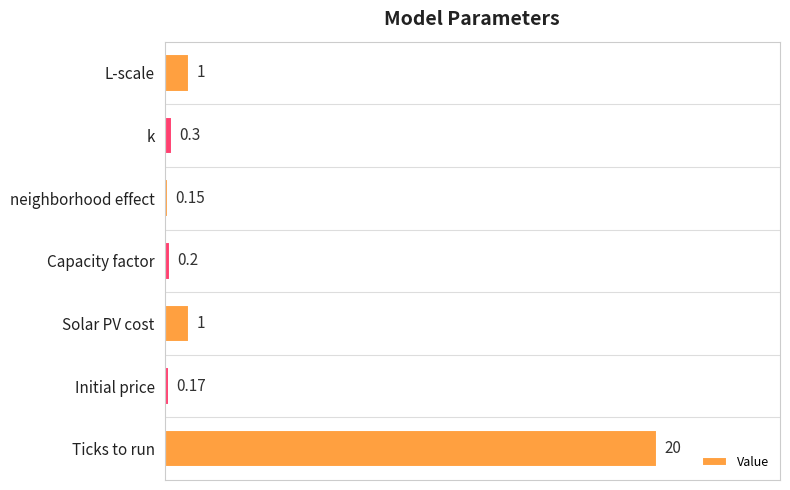

Rank the categories by value from highest to lowest.

Ticks to run, Solar PV cost, L-scale, k, Capacity factor, Initial price, neighborhood effect